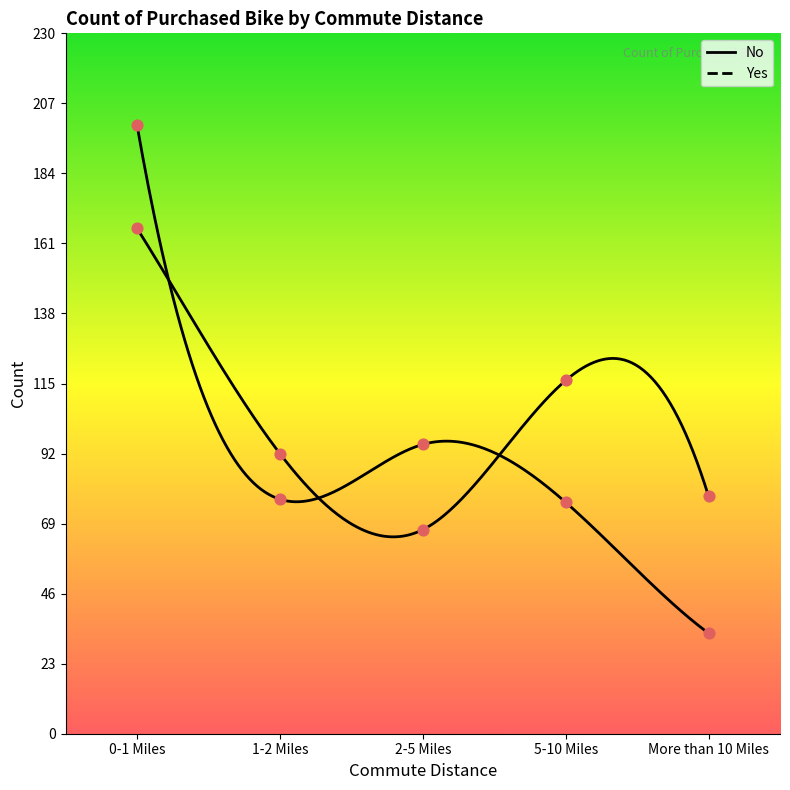

Is the value of No at 2-5 Miles greater than the value of Yes at 2-5 Miles?

No